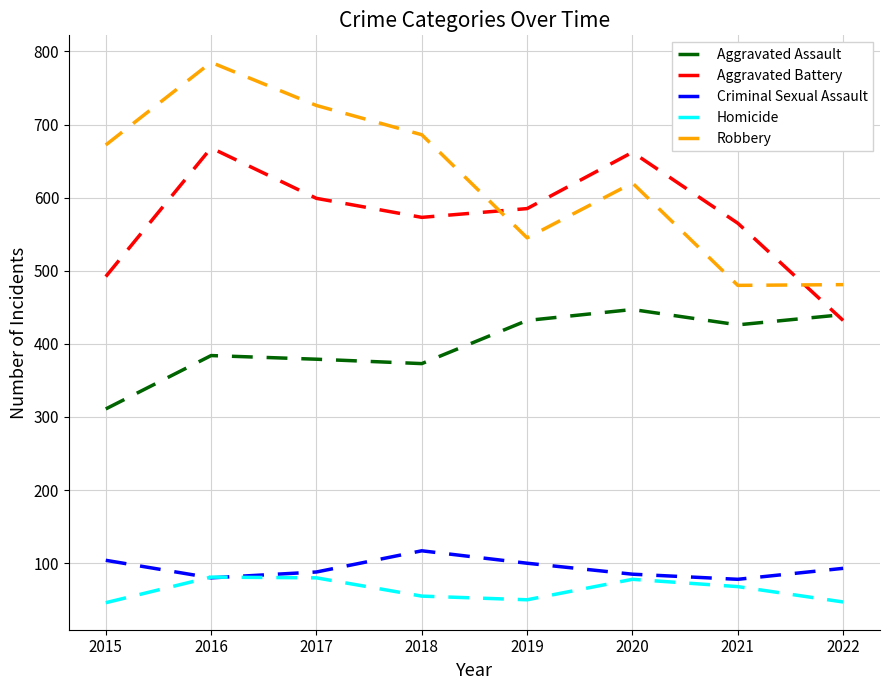

What is the approximate value of Aggravated Battery at 2018?

573